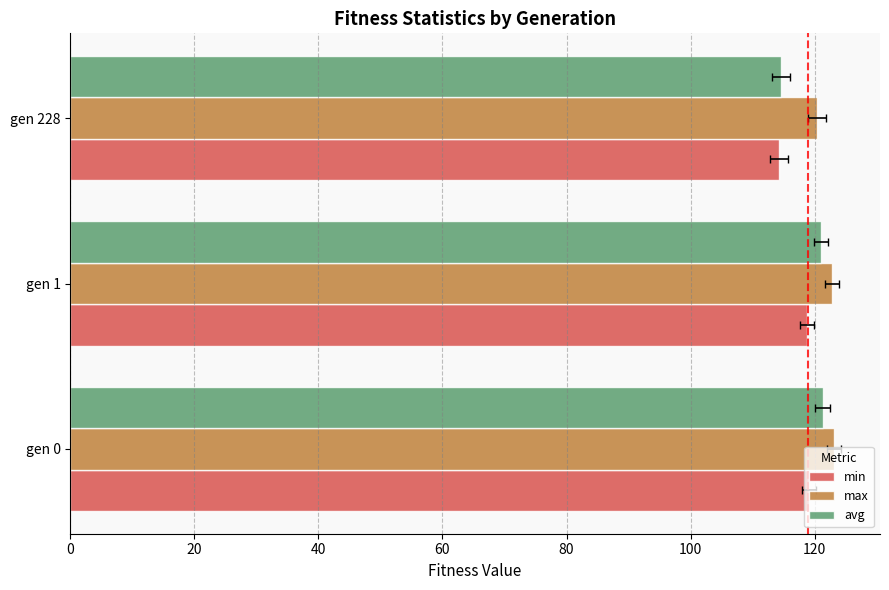

Rank the series by their maximum value, from lowest to highest.

min, avg, max